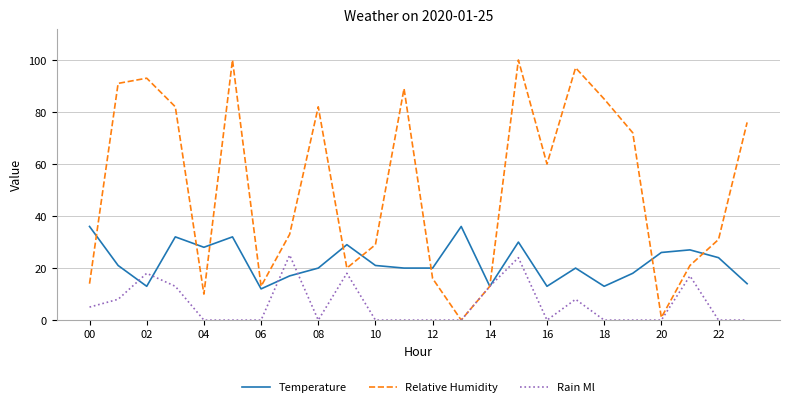

True or false: Temperature and Relative Humidity cross at least once.

True